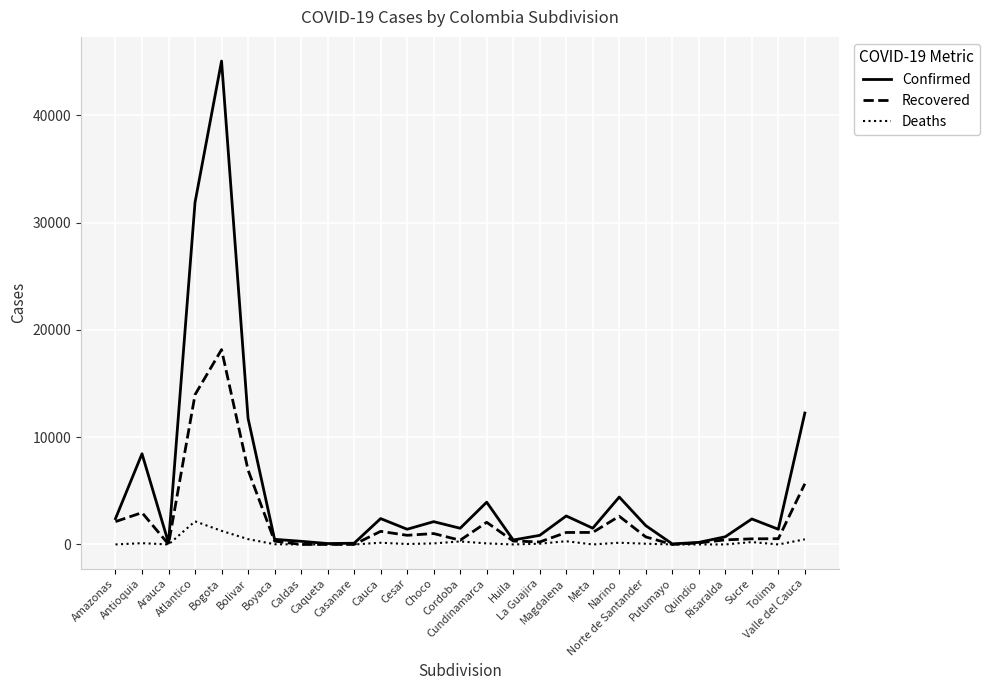

What is the greatest value displayed?

45054